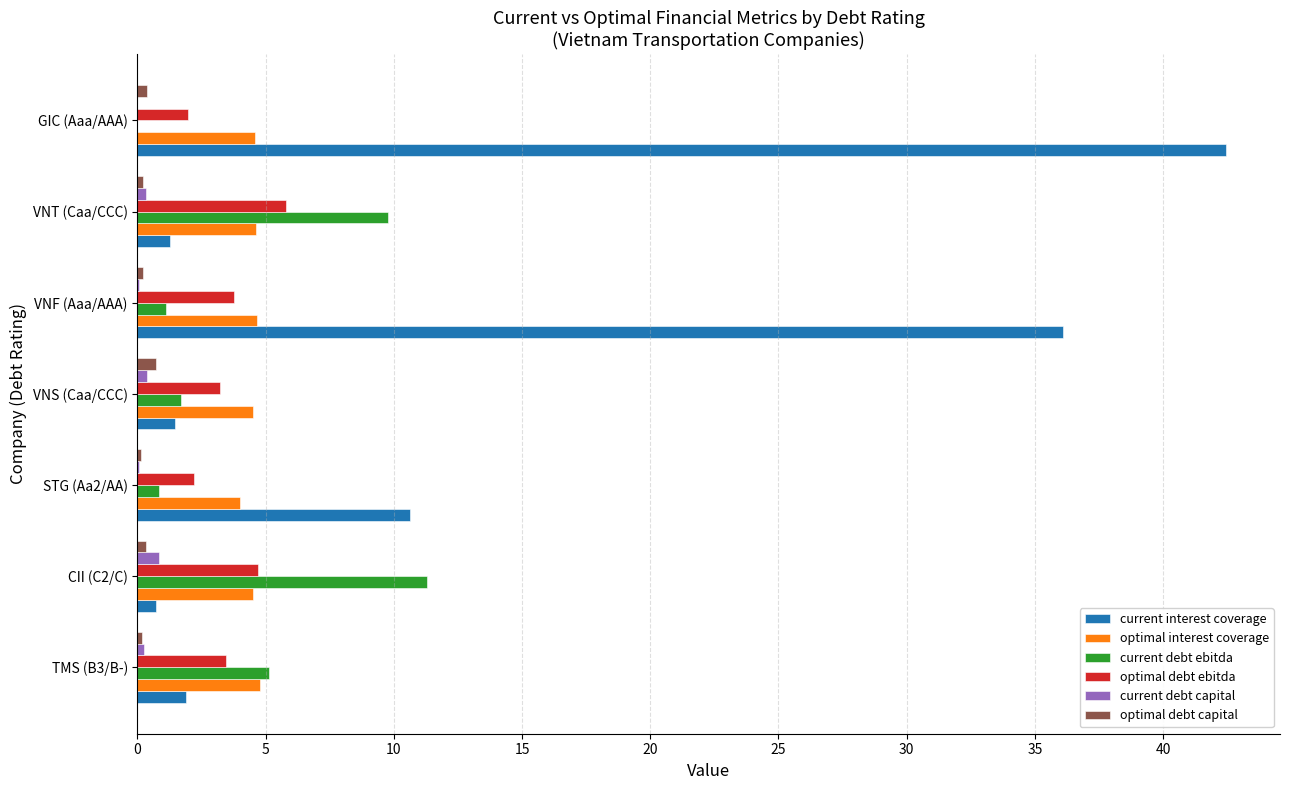

Which series has the largest range (max minus min)?

current interest coverage